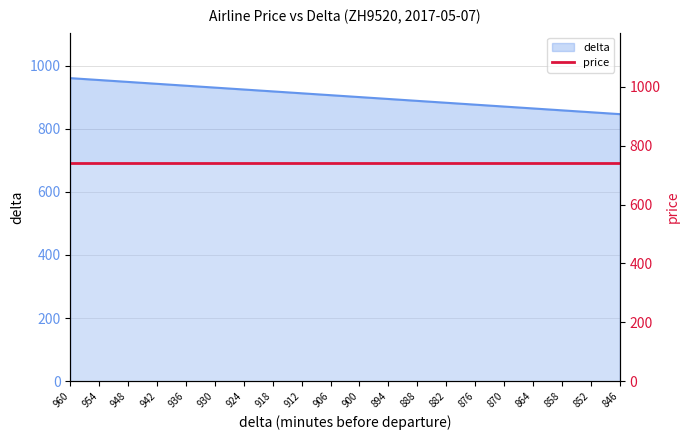

What is the sum of all values?

18060